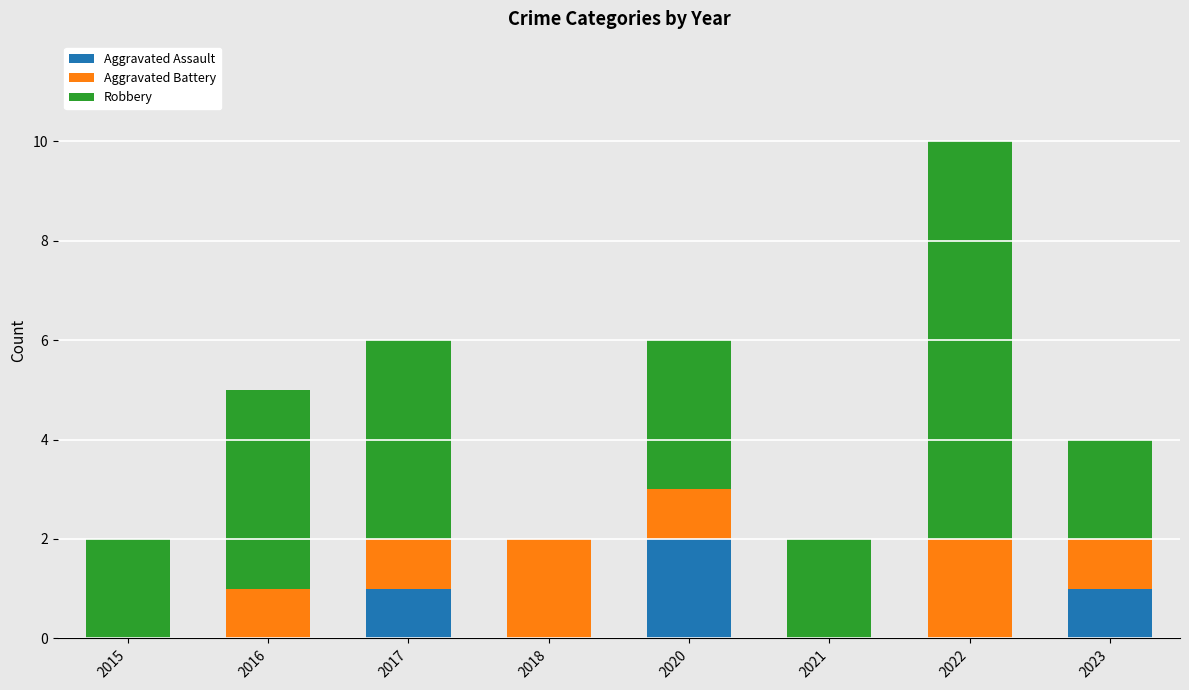

What is the sum of all Aggravated Assault values?

4